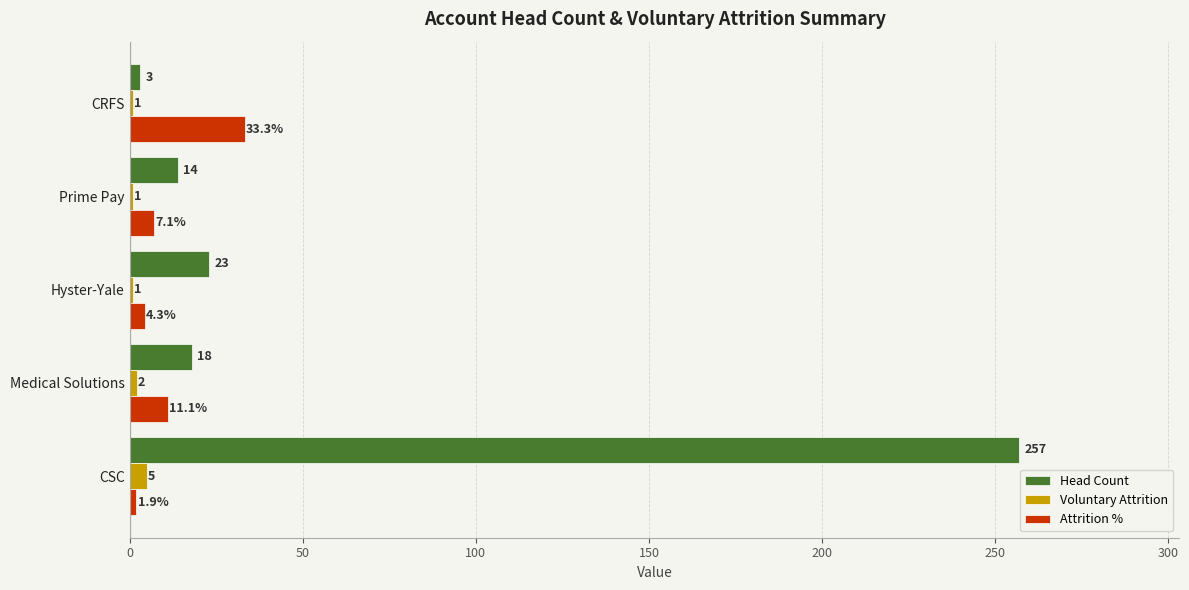

At Hyster-Yale, list the series in order from largest to smallest.

Head Count, Attrition %, Voluntary Attrition